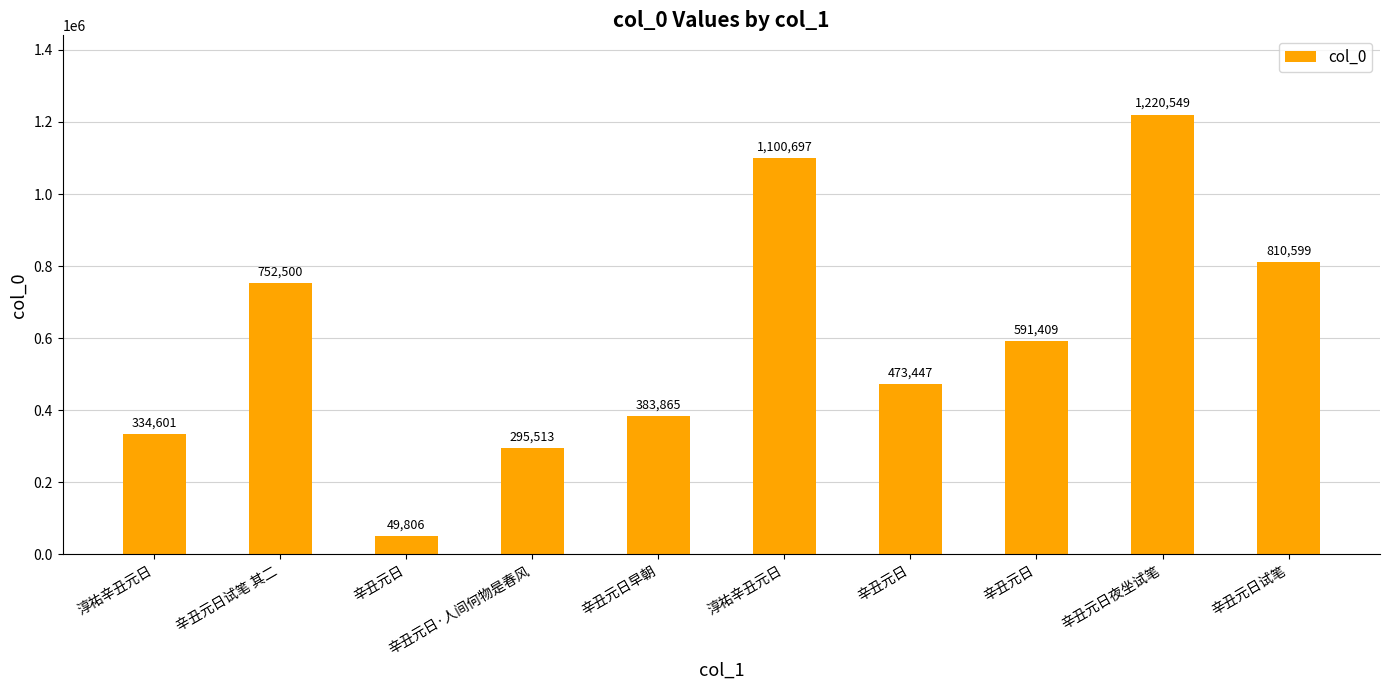

What is the sum of all values?

6012986